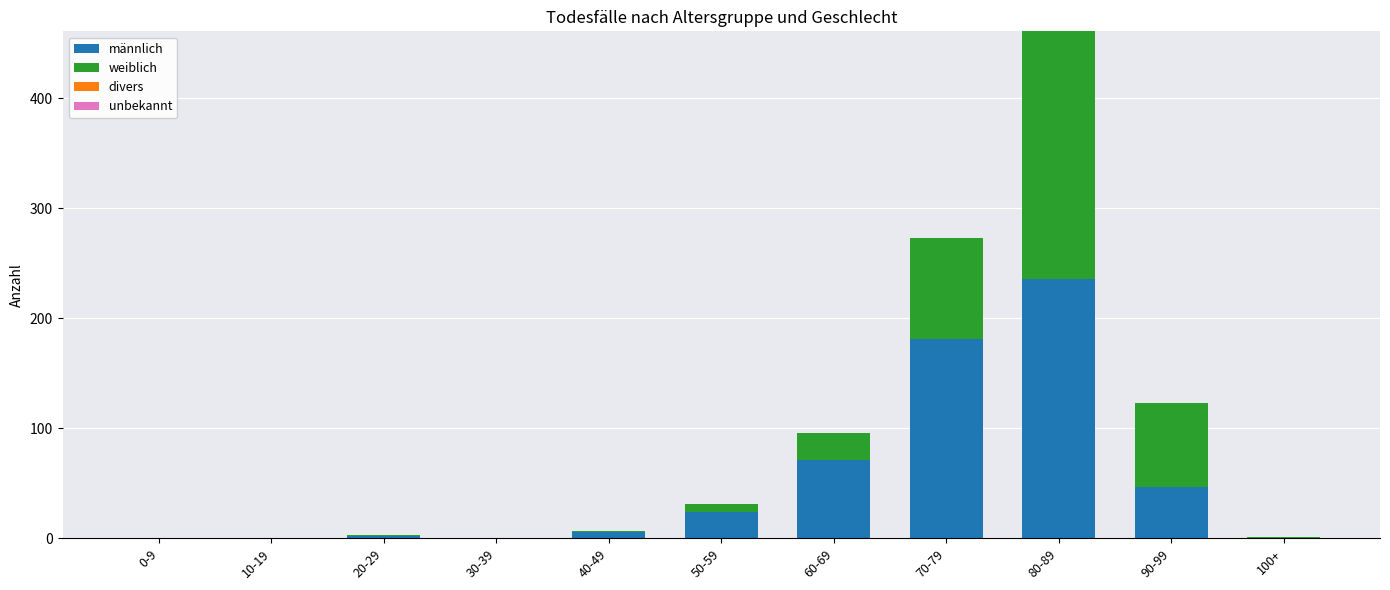

At which label does männlich reach its peak?

80-89